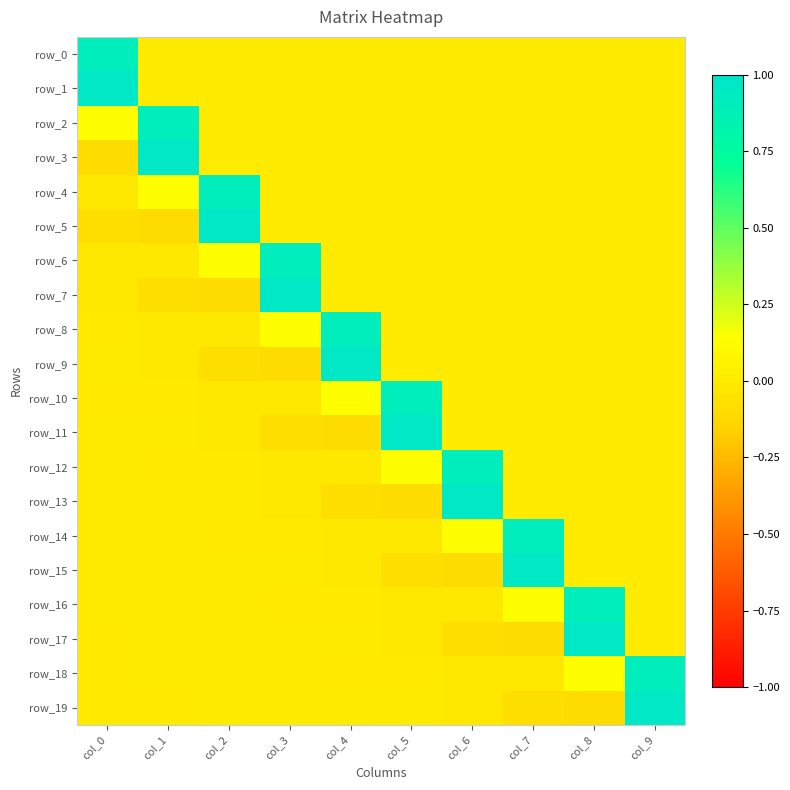

Which series changed the most between col_2 and col_7?

row_5